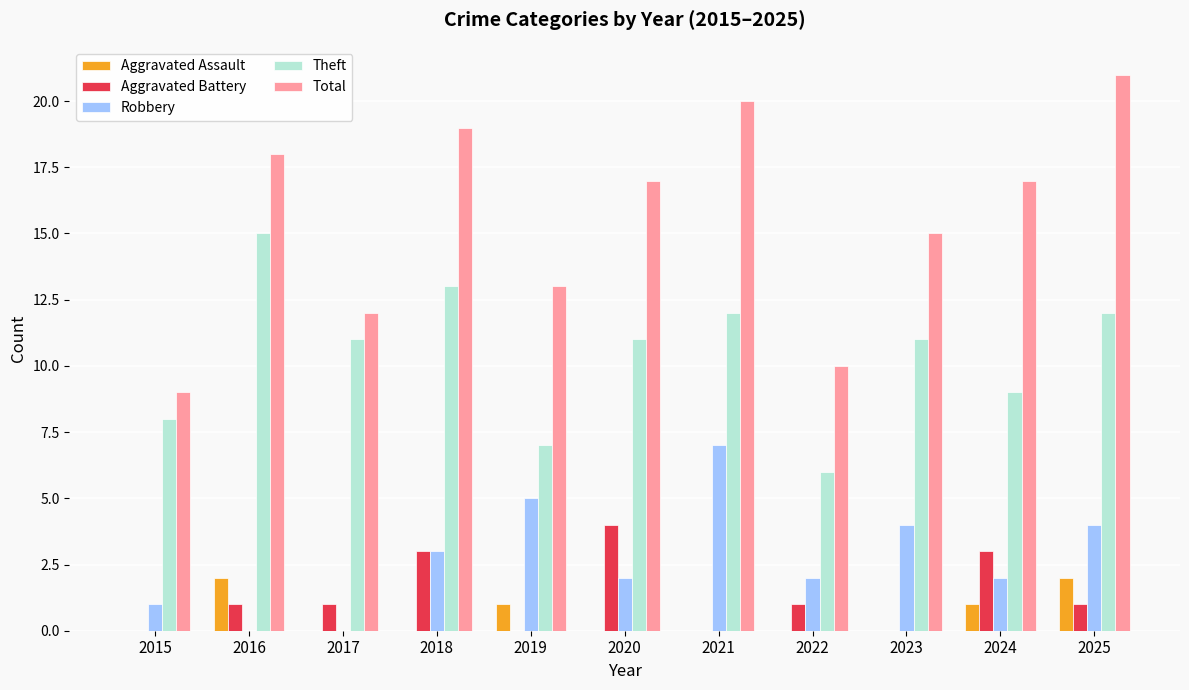

Reading left to right, what are all the values shown in this chart?

Aggravated Assault: 0	2	0	0	1	0	0	0	0	1	2
Aggravated Battery: 0	1	1	3	0	4	0	1	0	3	1
Robbery: 1	0	0	3	5	2	7	2	4	2	4
Theft: 8	15	11	13	7	11	12	6	11	9	12
Total: 9	18	12	19	13	17	20	10	15	17	21